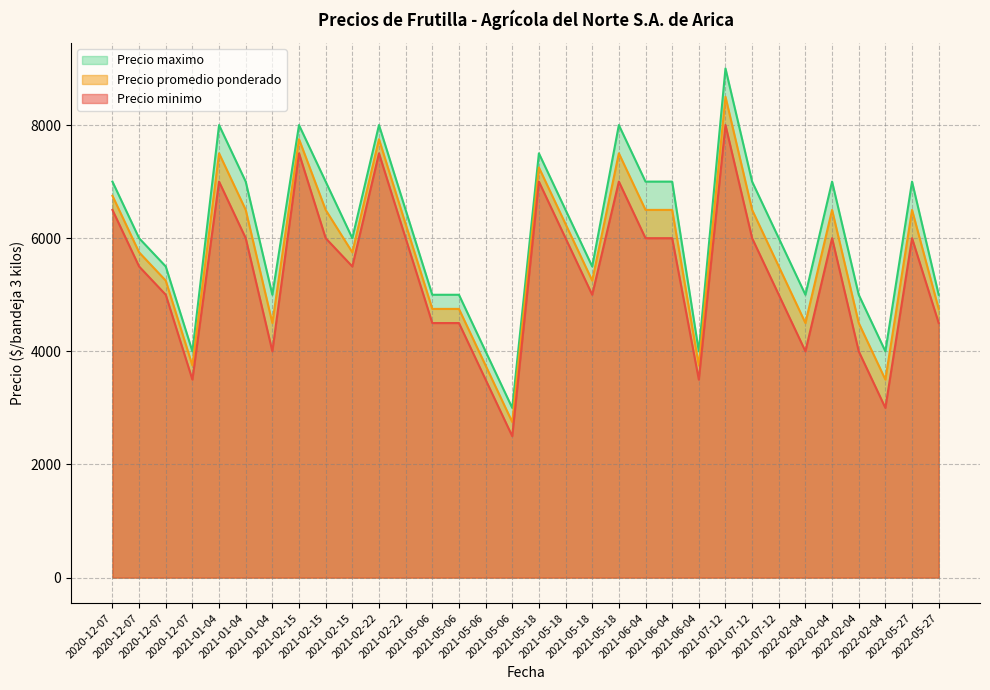

List the series in order of their overall mean, lowest first.

Precio minimo, Precio promedio ponderado, Precio maximo